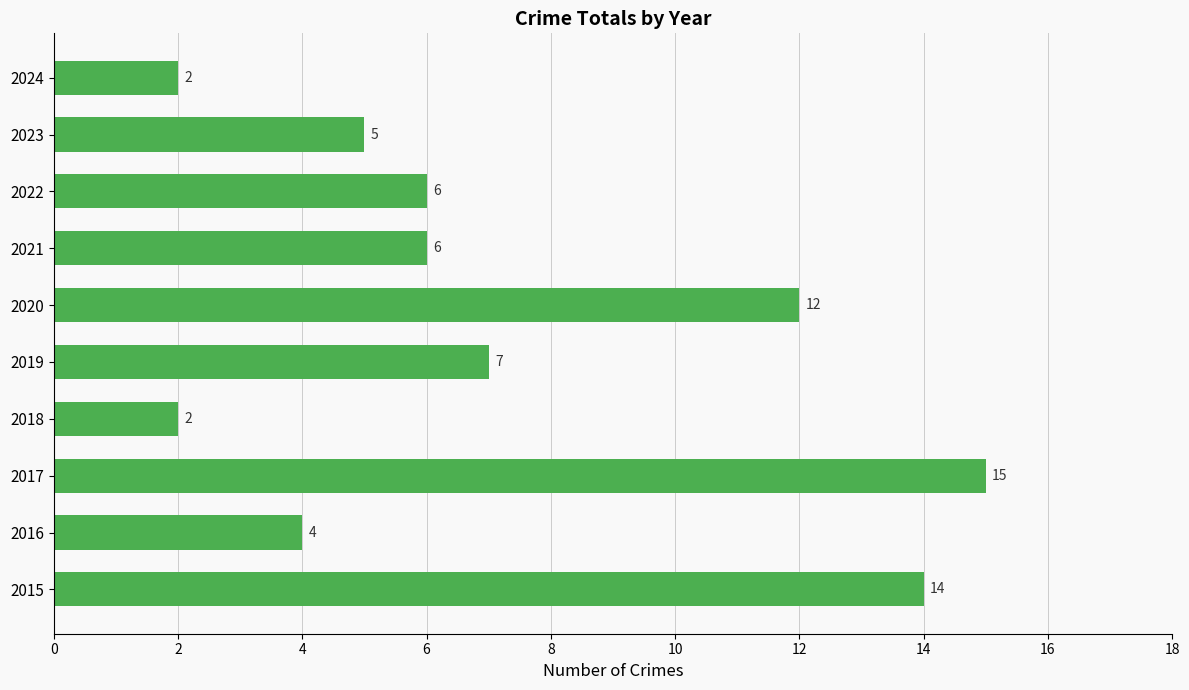

Does the chart contain stacked bars?

No